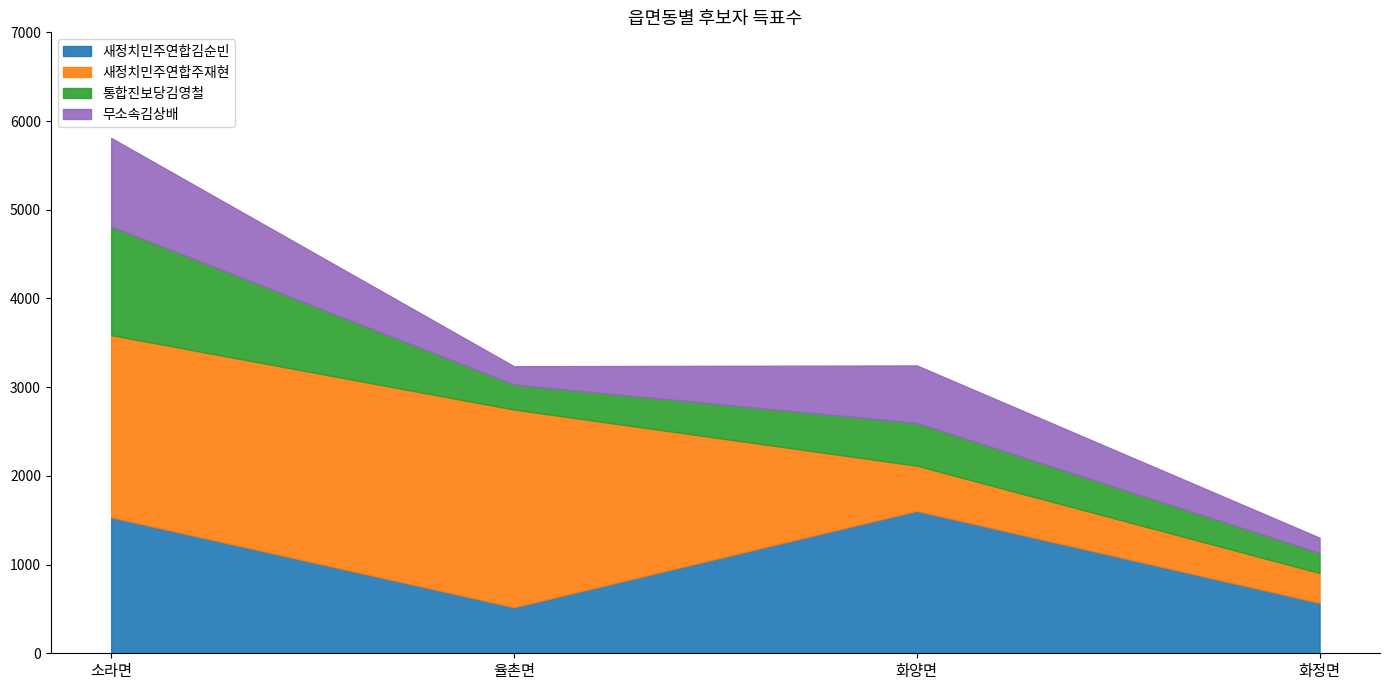

Rank the categories by 통합진보당김영철 value from lowest to highest.

화정면, 율촌면, 화양면, 소라면